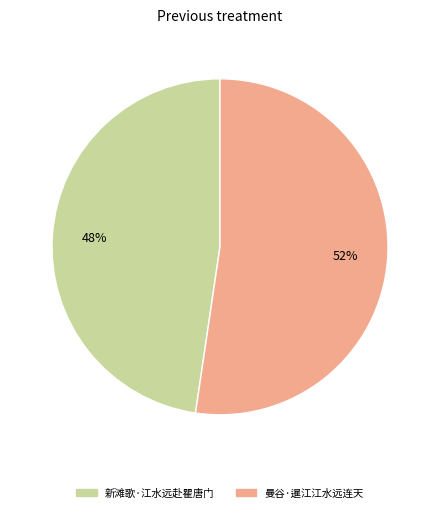

Which slice is the largest?

曼谷·暹江江水远连天